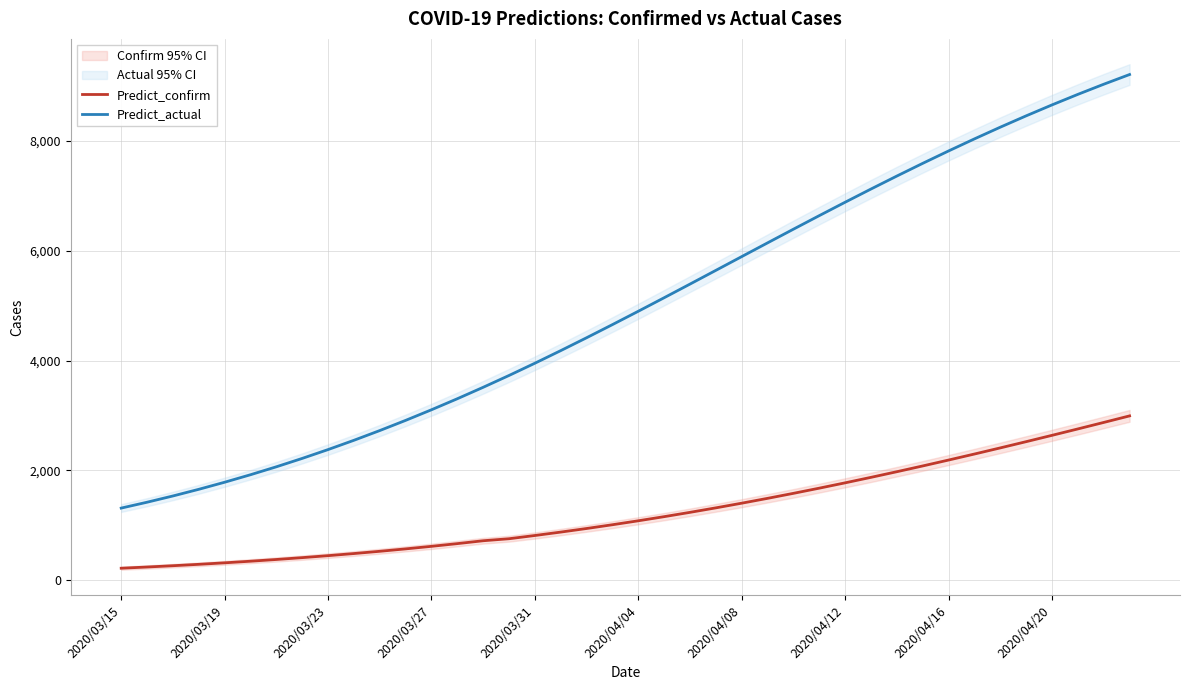

Which category has the lowest value in the Predict_confirm series?

2020/03/15